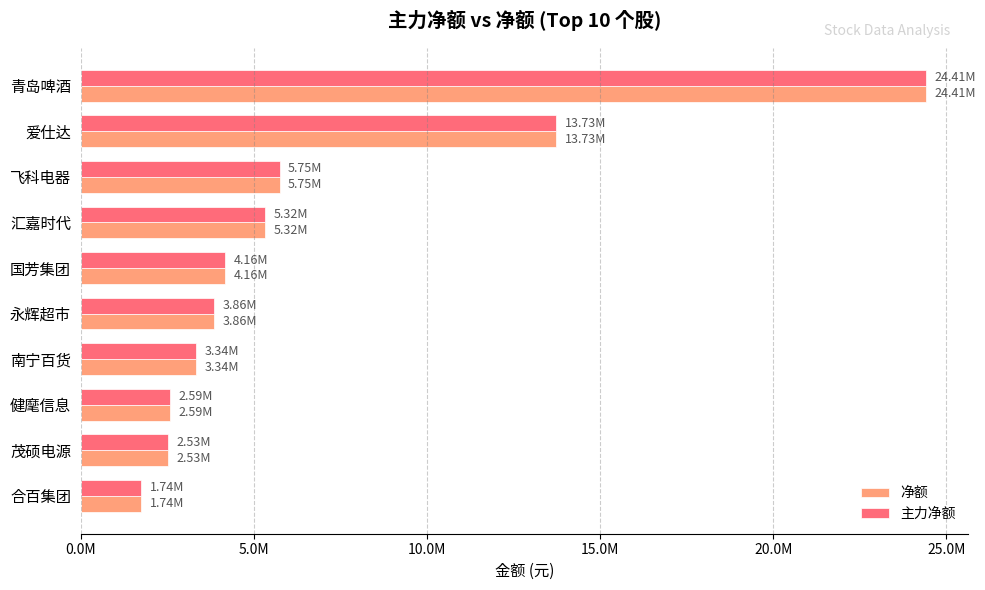

What are all the series names shown in the legend?

净额, 主力净额